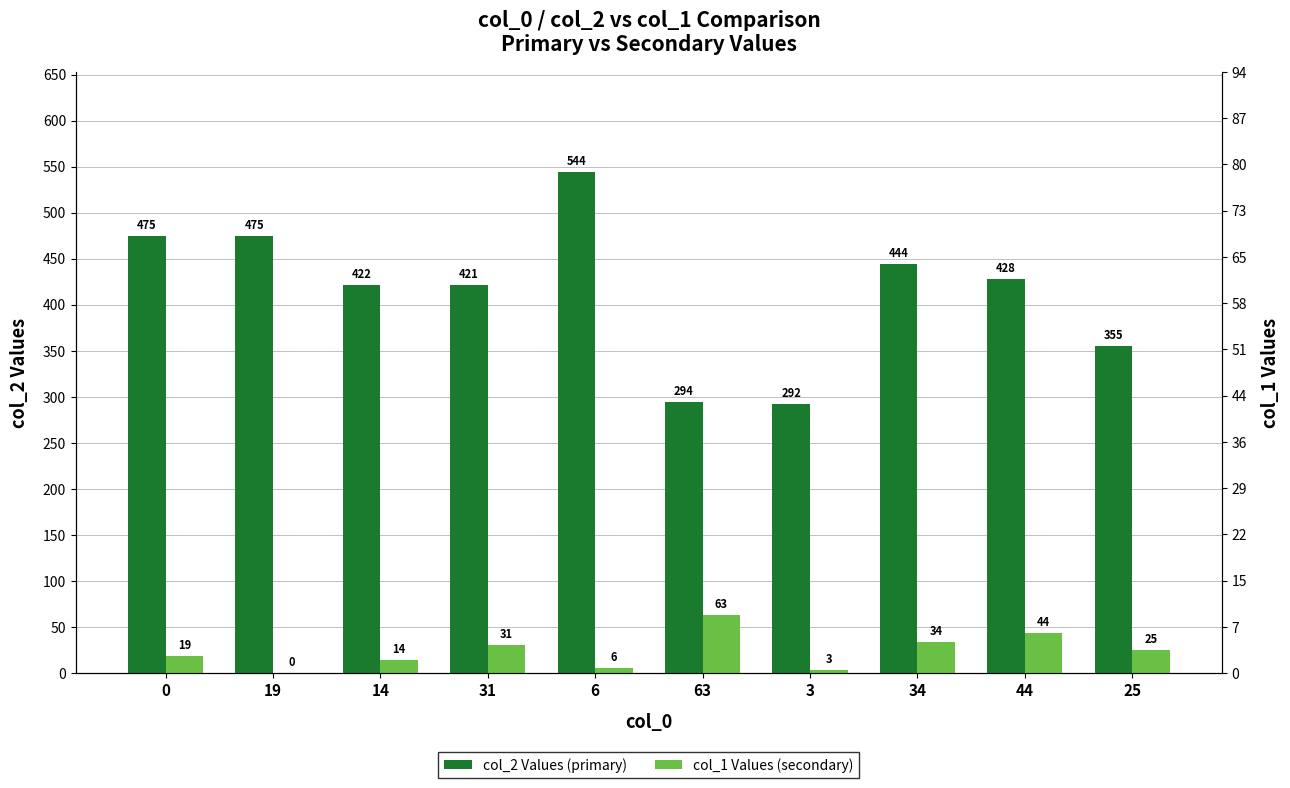

How many col_2 Values (primary) values are between 355 and 475?

7